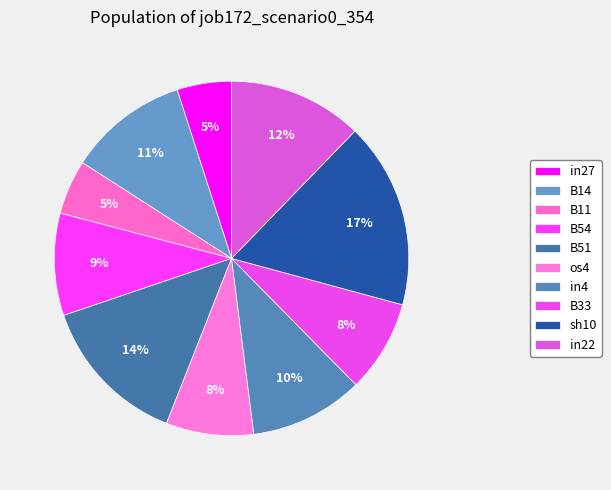

How many slices are in this pie chart?

10